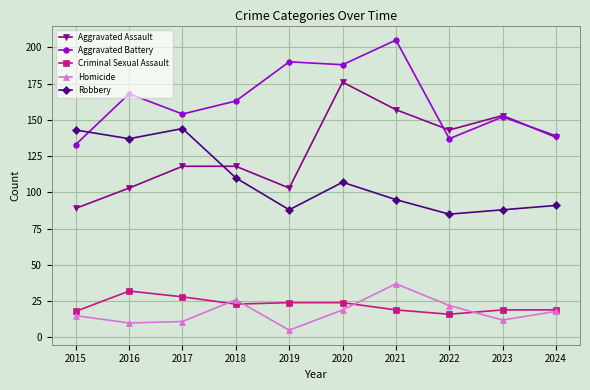

The value of Criminal Sexual Assault at 2015 is 18. True or false?

True